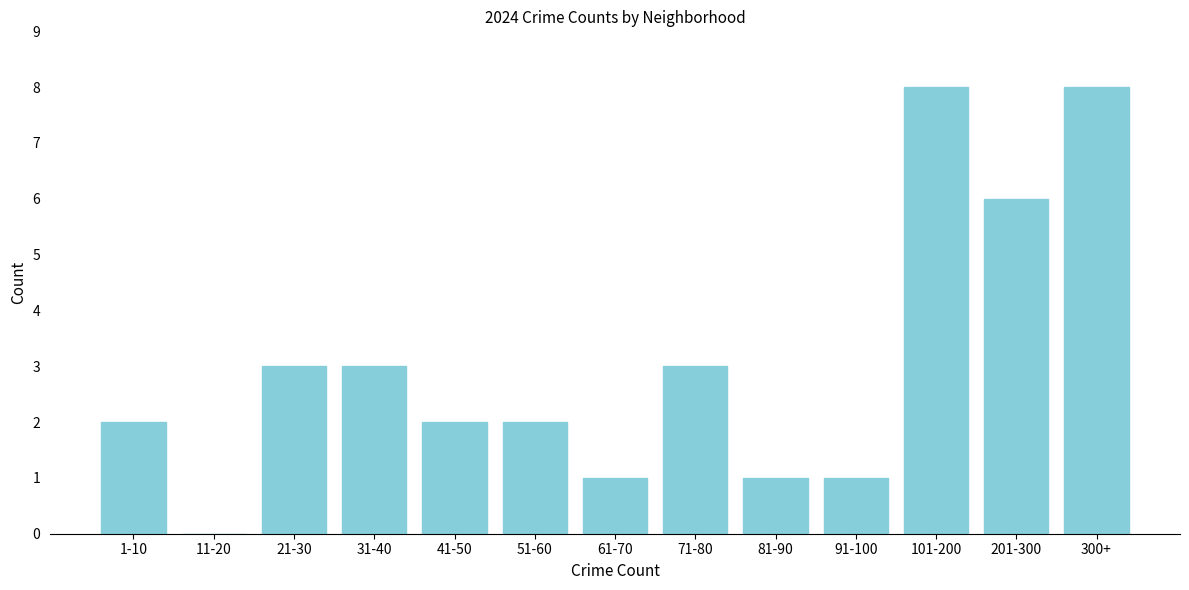

What is the sum of all values?

40